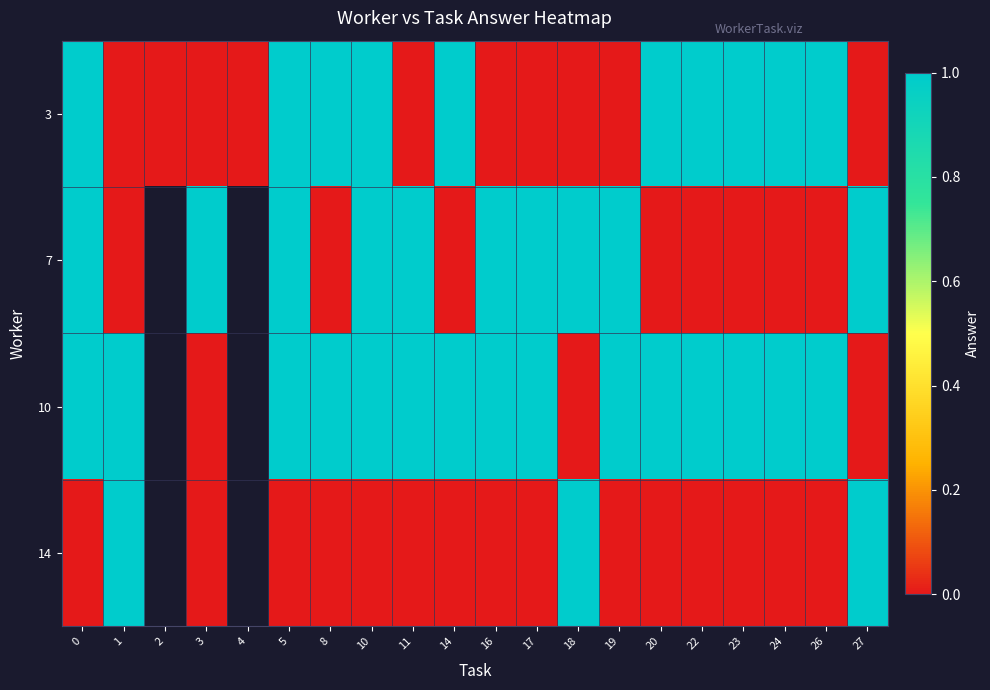

The value of 10 at 22 is 1.0. True or false?

True